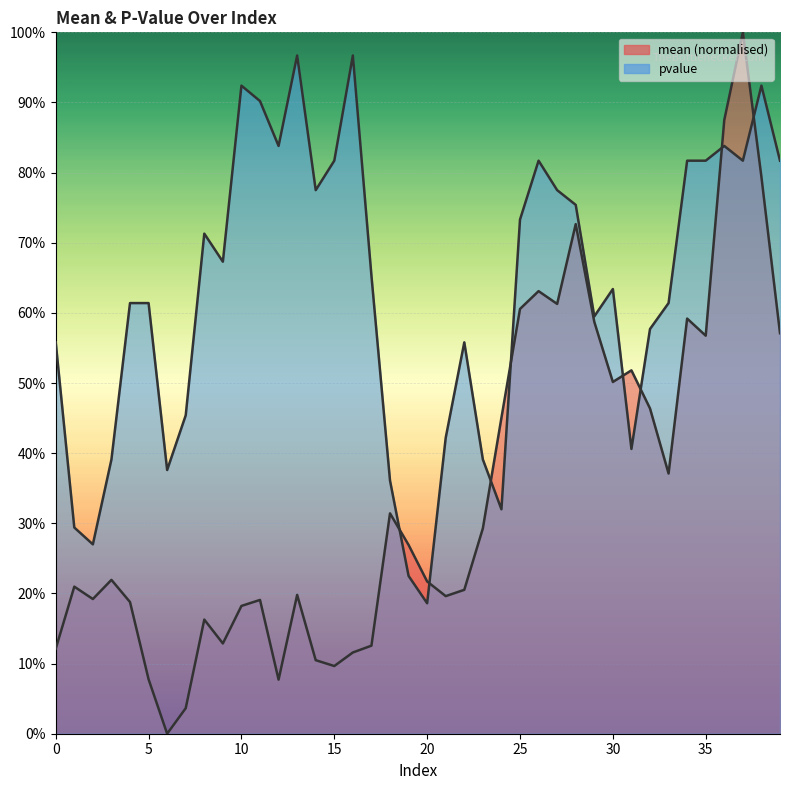

The mean series shows 0.0 at 6. True or false?

True